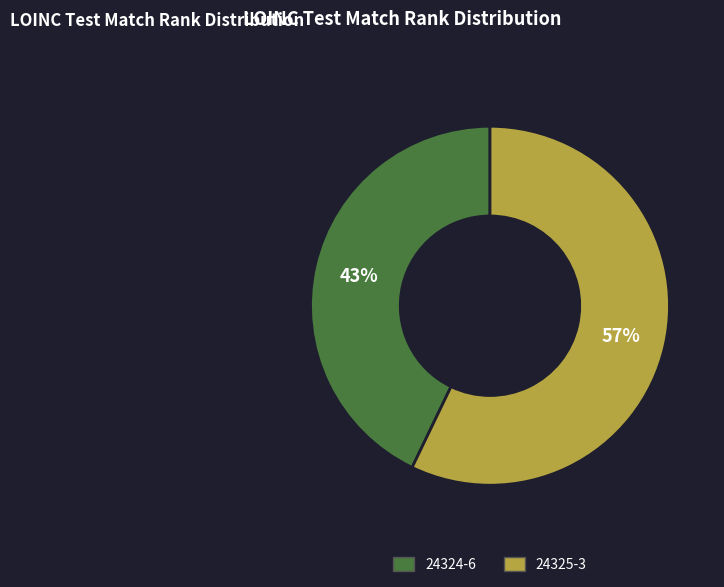

Between 24324-6 and 24325-3, which is larger?

24325-3